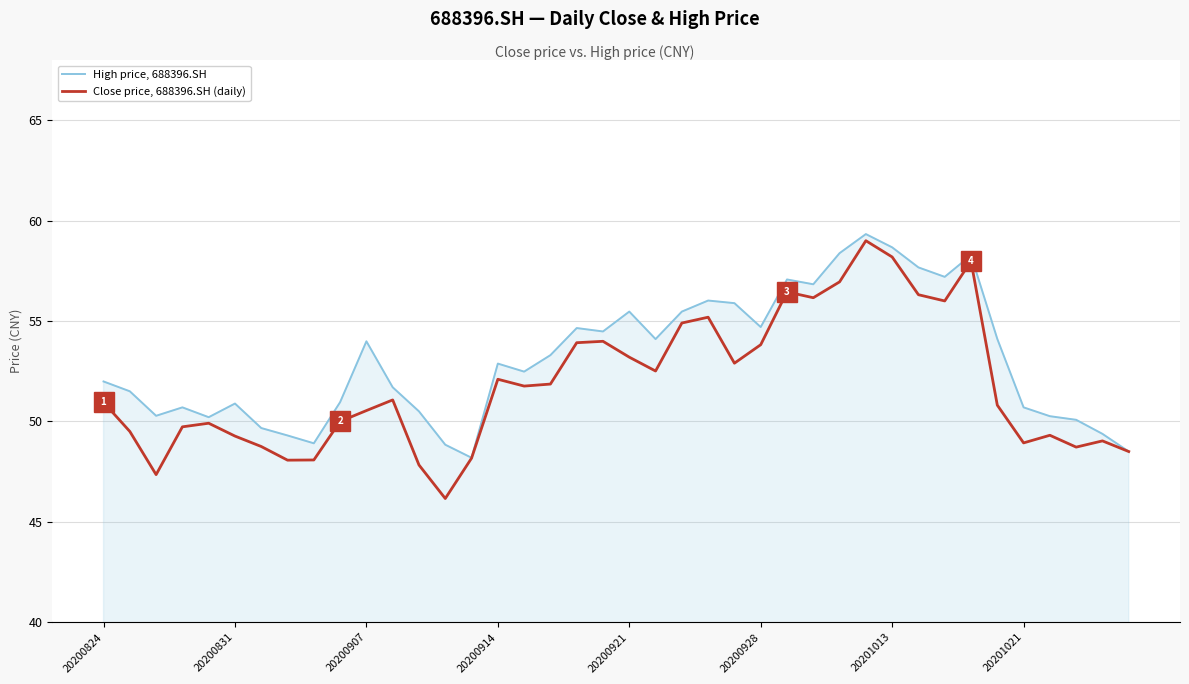

List the series in order of their peak value, lowest first.

Close price, 688396.SH (daily), High price, 688396.SH